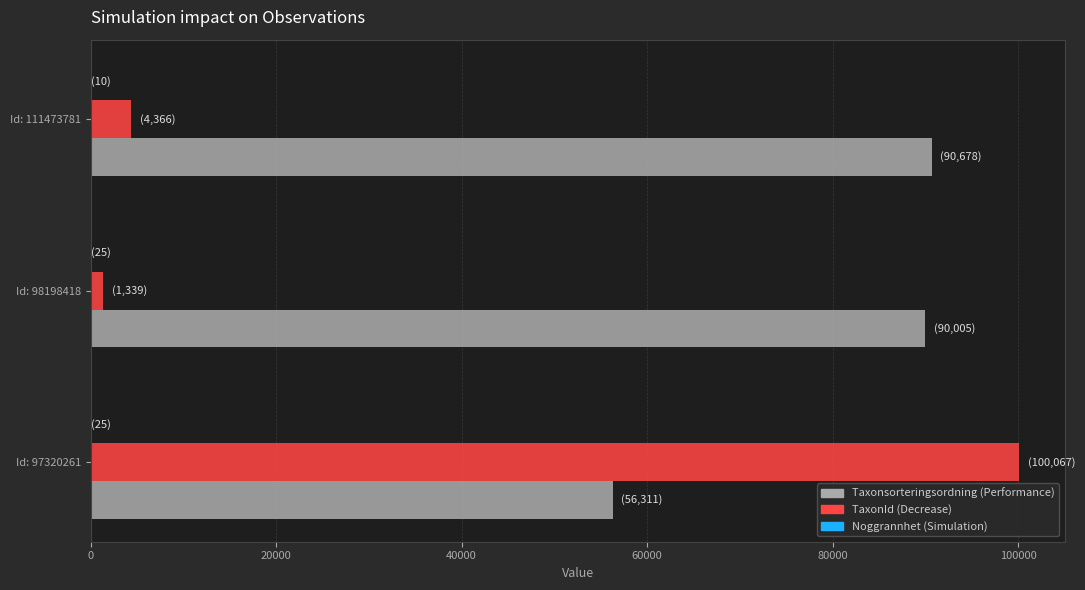

What is the maximum value shown in the chart?

100067